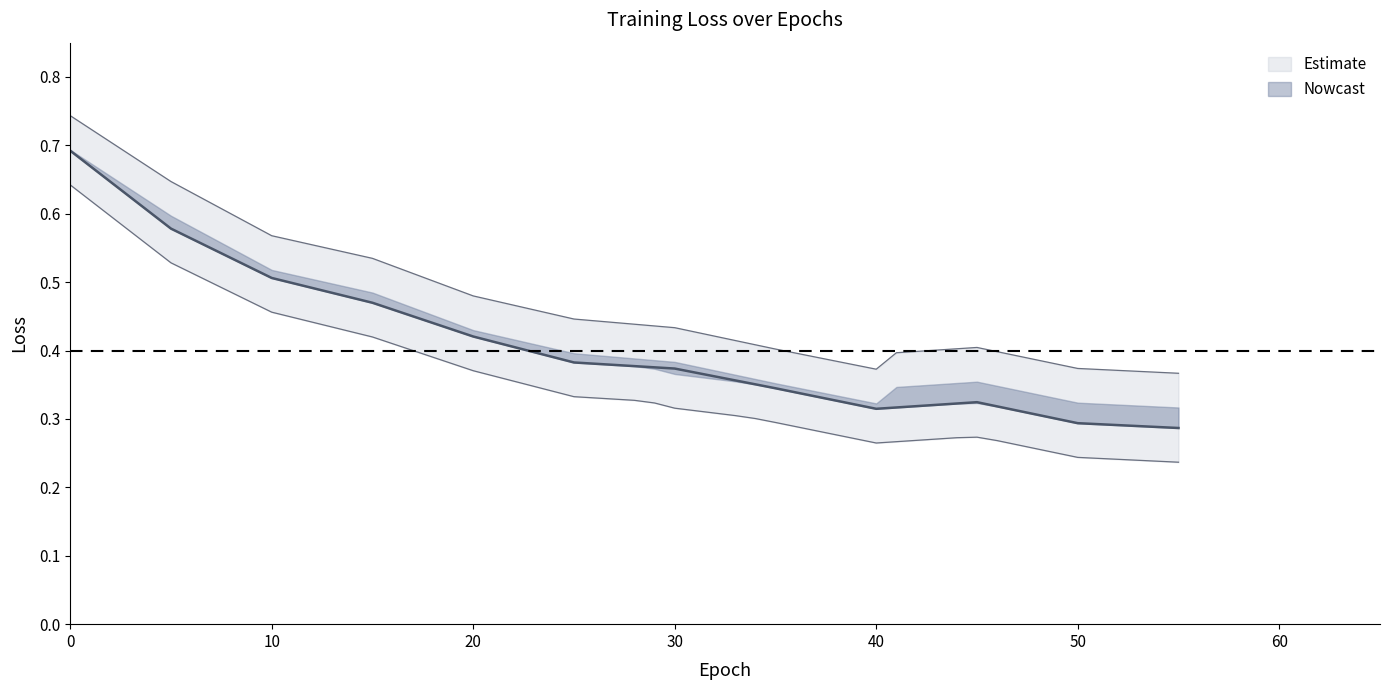

Where is the first local minimum for loss_lower?

8